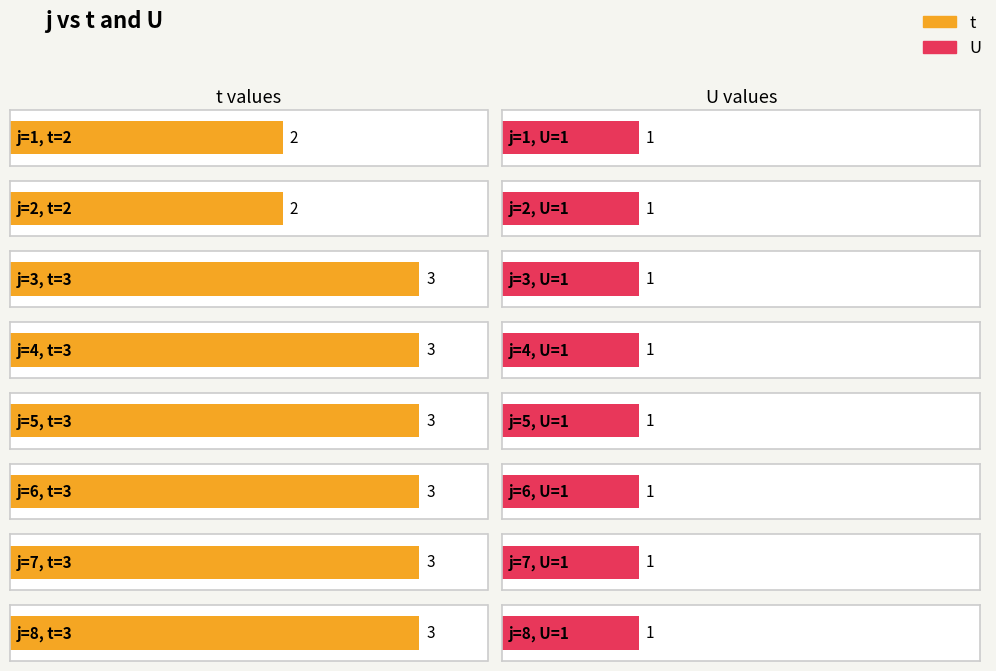

Rank the series by their average value, from lowest to highest.

U, t